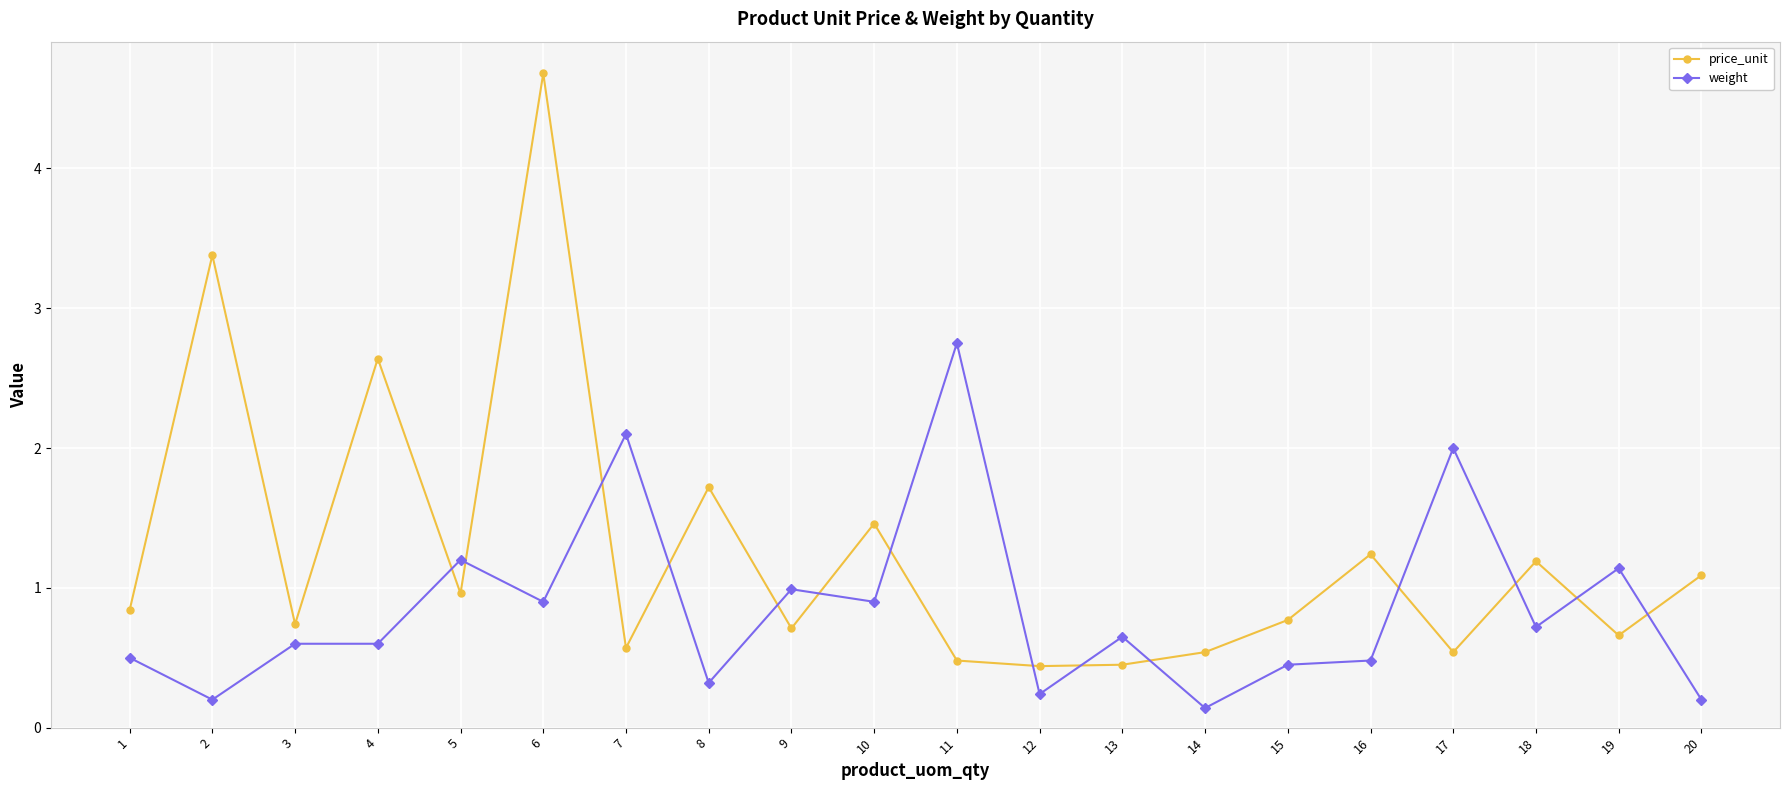

Rank the series at 1 from lowest to highest value.

weight, price_unit